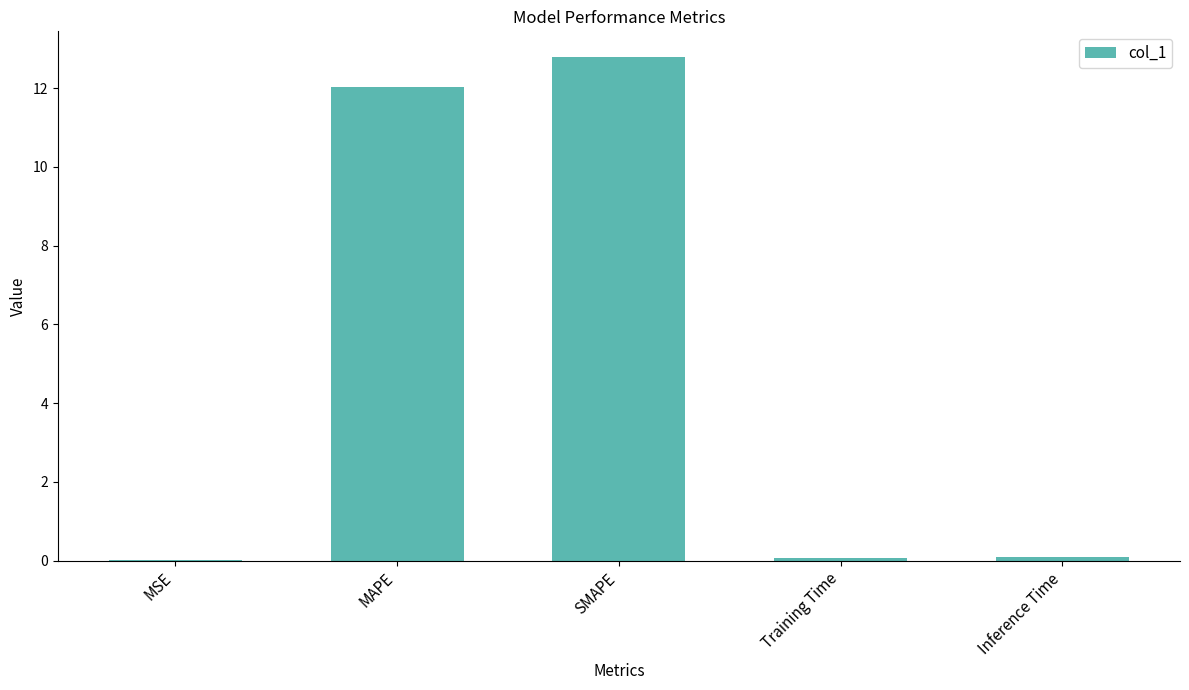

What is the sum of all values?

25.0